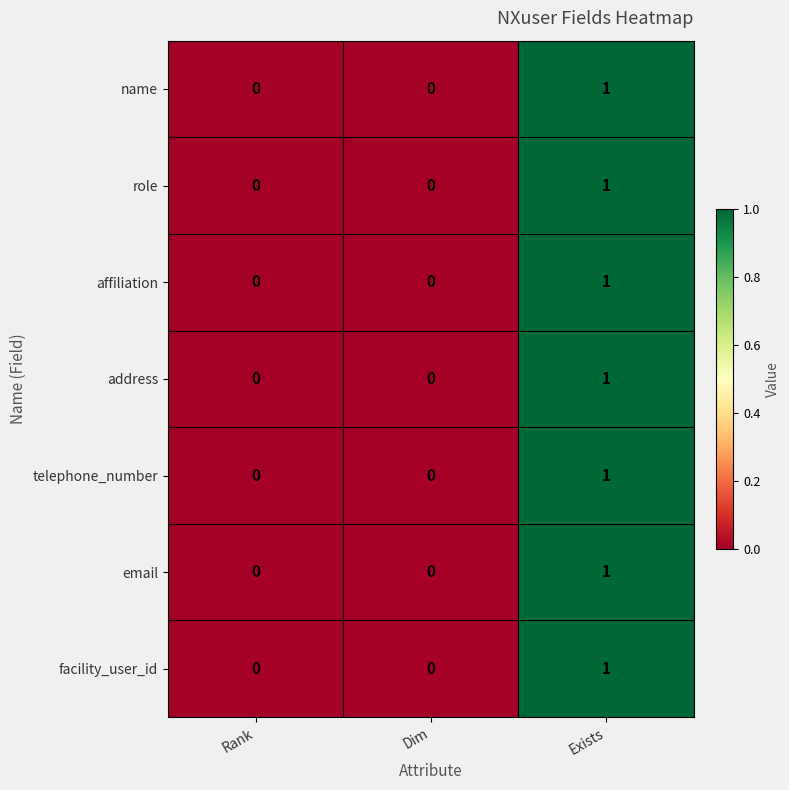

Which label corresponds to the largest value in the chart?

Exists